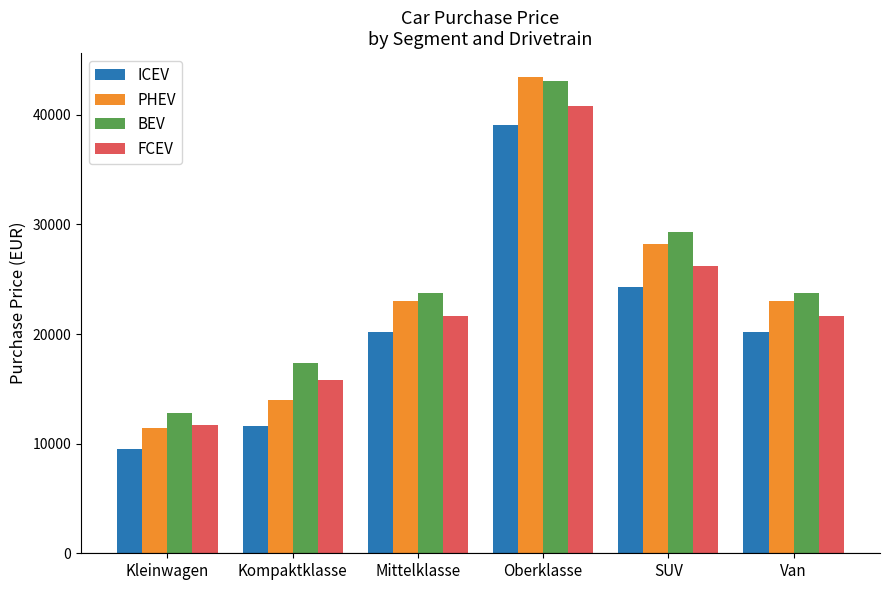

List the series in order of their overall mean, lowest first.

ICEV, FCEV, PHEV, BEV